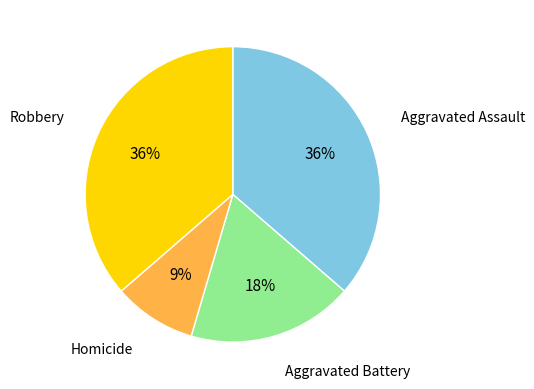

Is it true that Aggravated Assault is 24% of the pie?

False